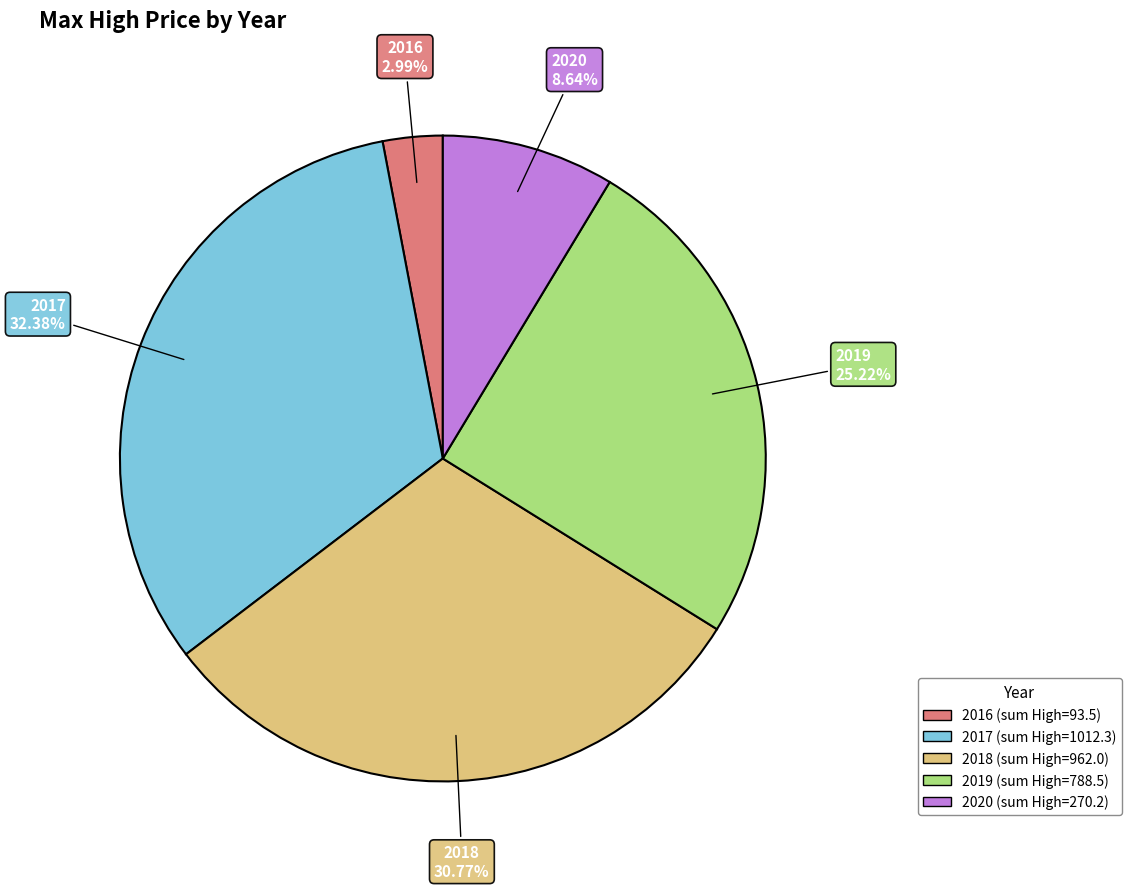

Does any single category account for the majority?

No